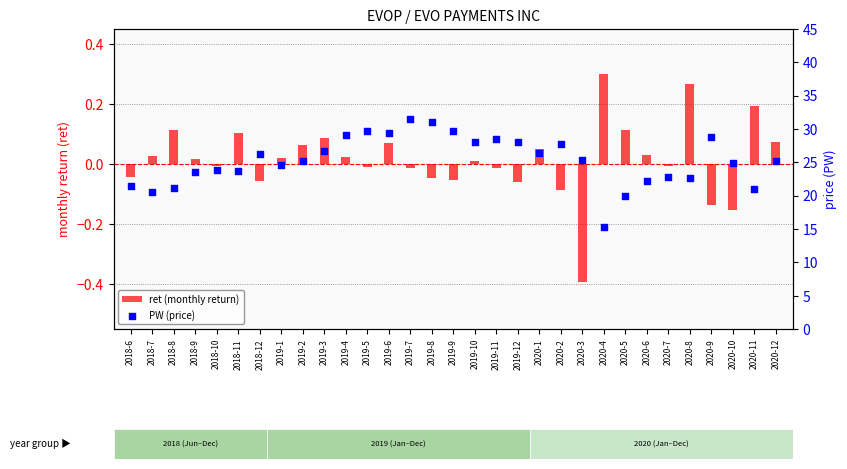

What are all the series names shown in the legend?

ret (monthly return), PW (price)